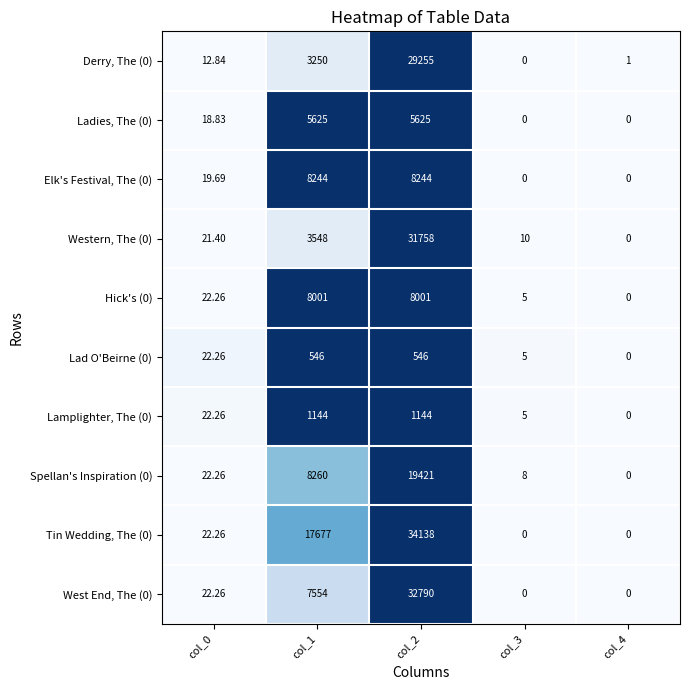

List the series in order of their peak value, highest first.

Tin Wedding, The (0), West End, The (0), Western, The (0), Derry, The (0), Spellan's Inspiration (0), Elk's Festival, The (0), Hick's (0), Ladies, The (0), Lamplighter, The (0), Lad O'Beirne (0)